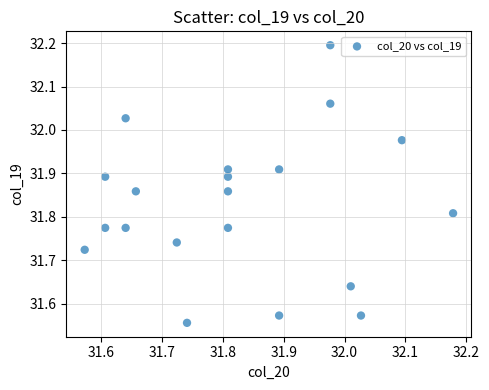

What is the range of Y values (max minus min)?

0.6